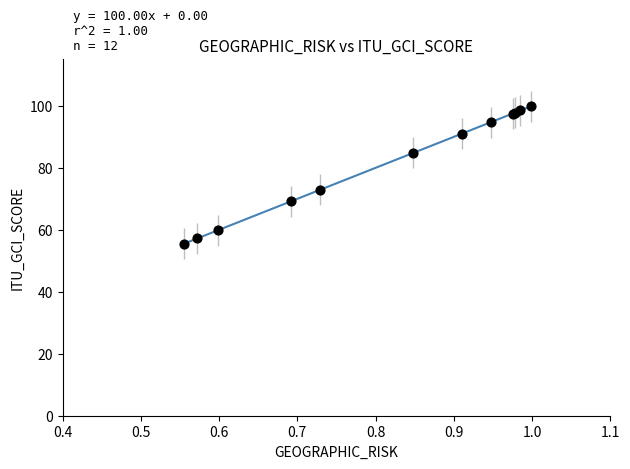

What Y value in the scatter plot is closest to 77?

72.9